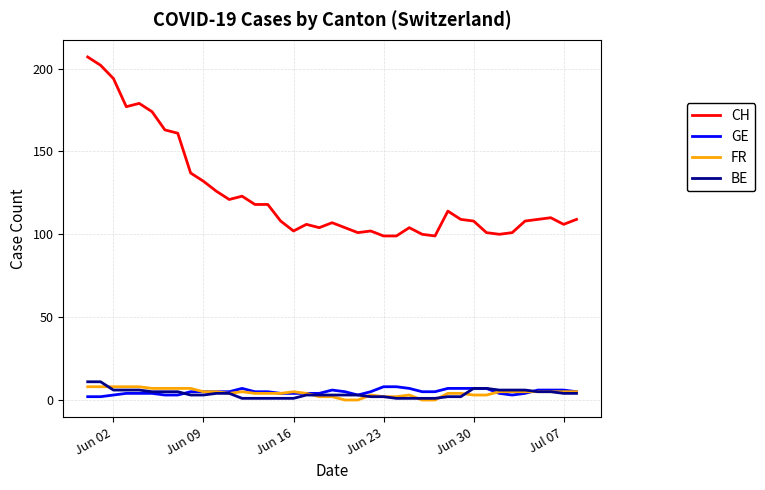

True or false: CH and BE intersect in this chart.

False